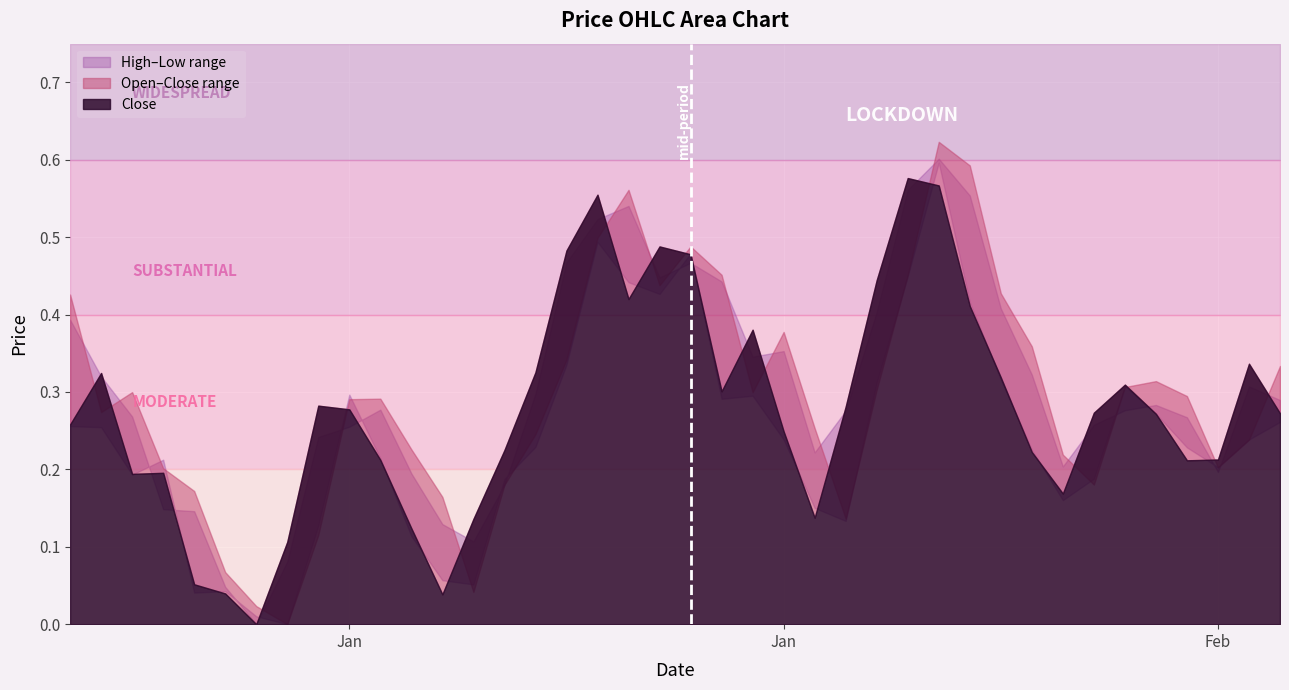

What is the sum of all Open values?

11.7